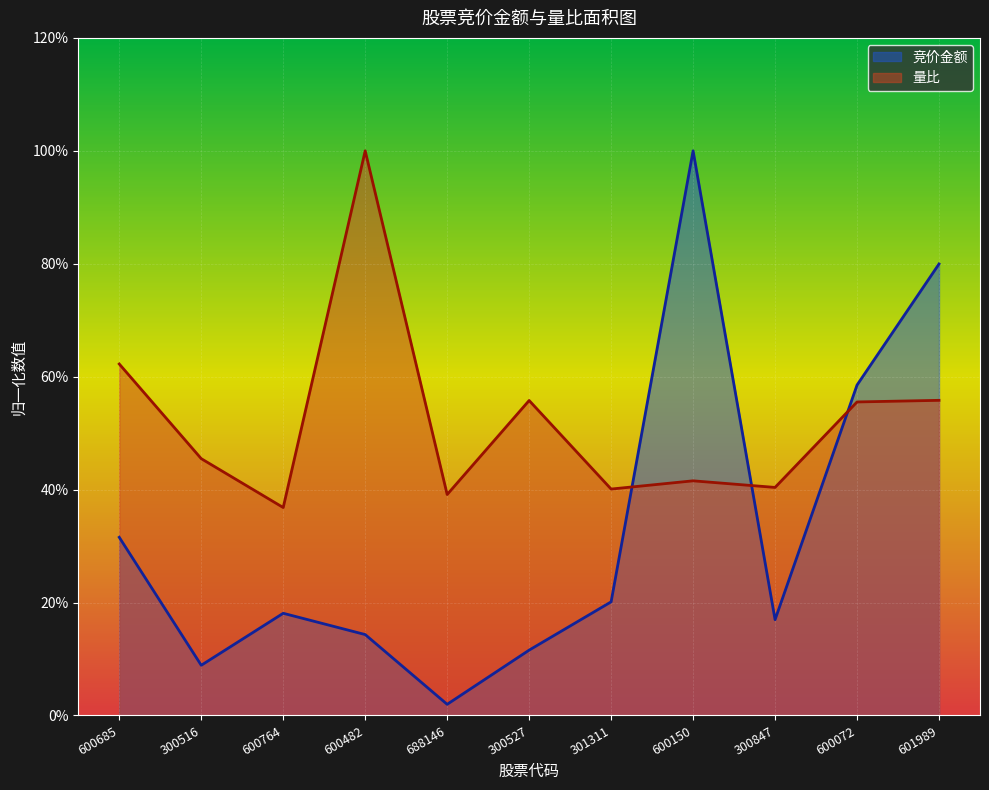

How many lines are shown in the chart?

2